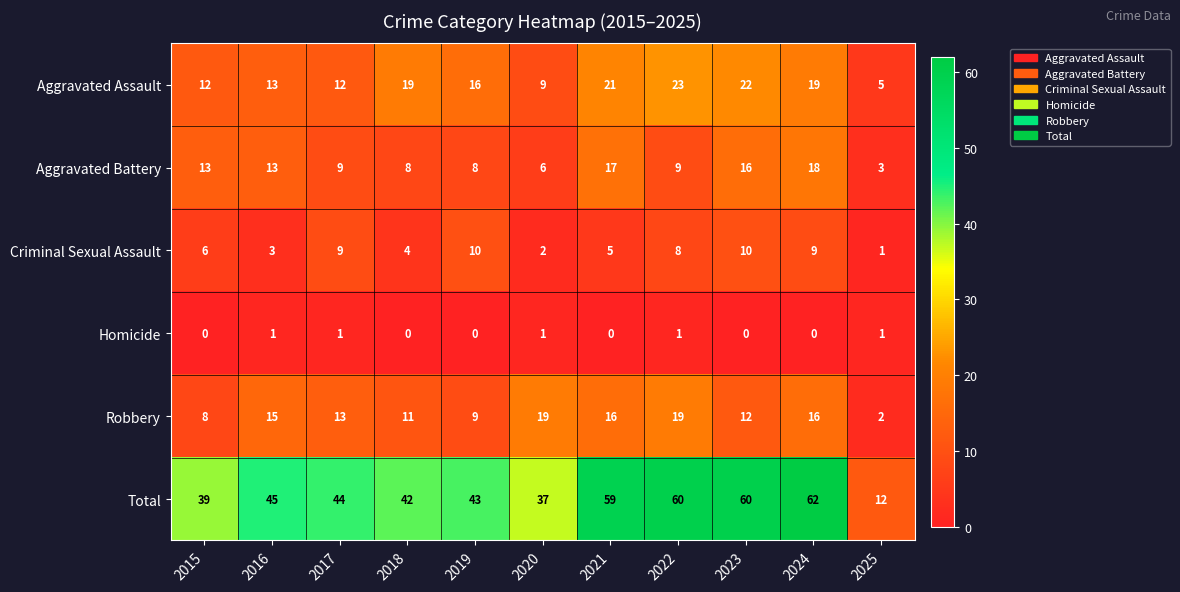

What is the sum of the Robbery values at 2020 and 2019?

28